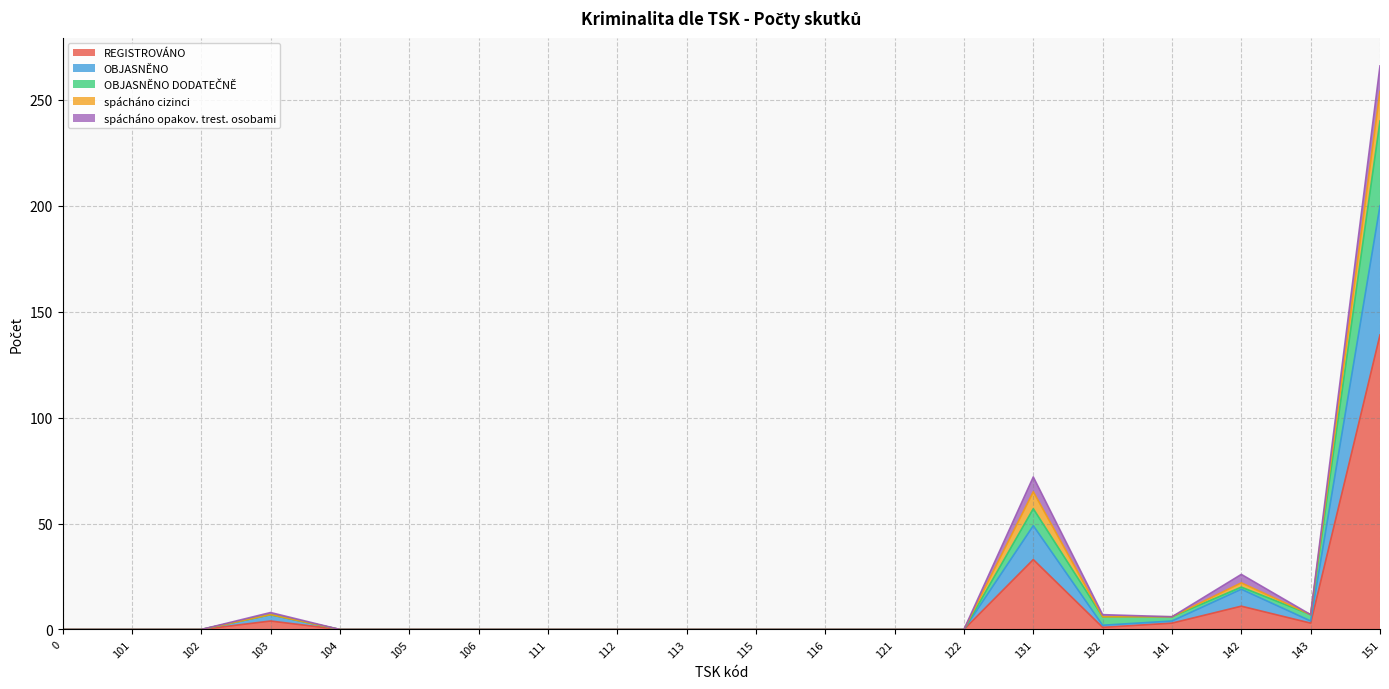

What is the total value across all series at 131?

72